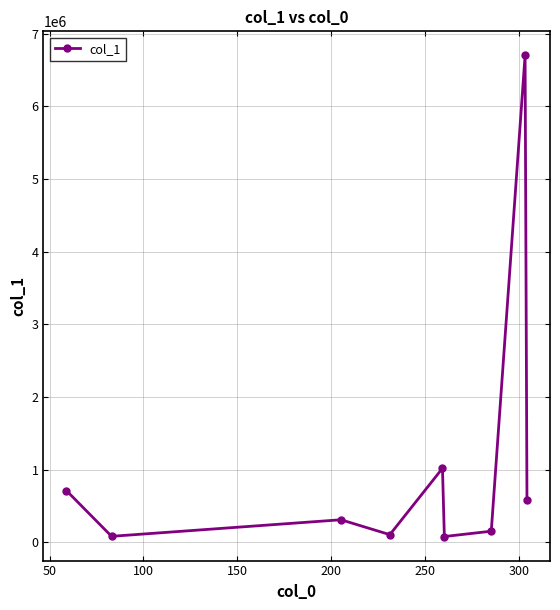

What is the maximum value shown in the chart?

6702356.0